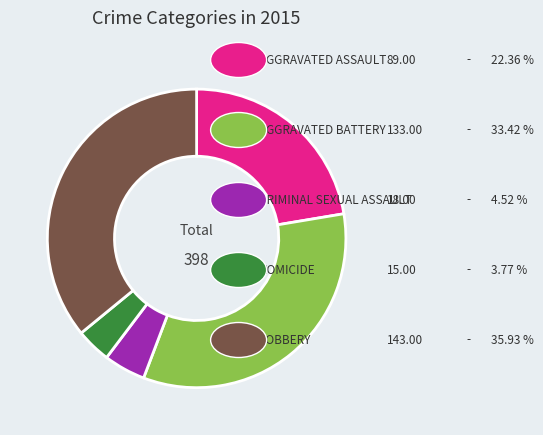

Does any single category account for the majority?

No